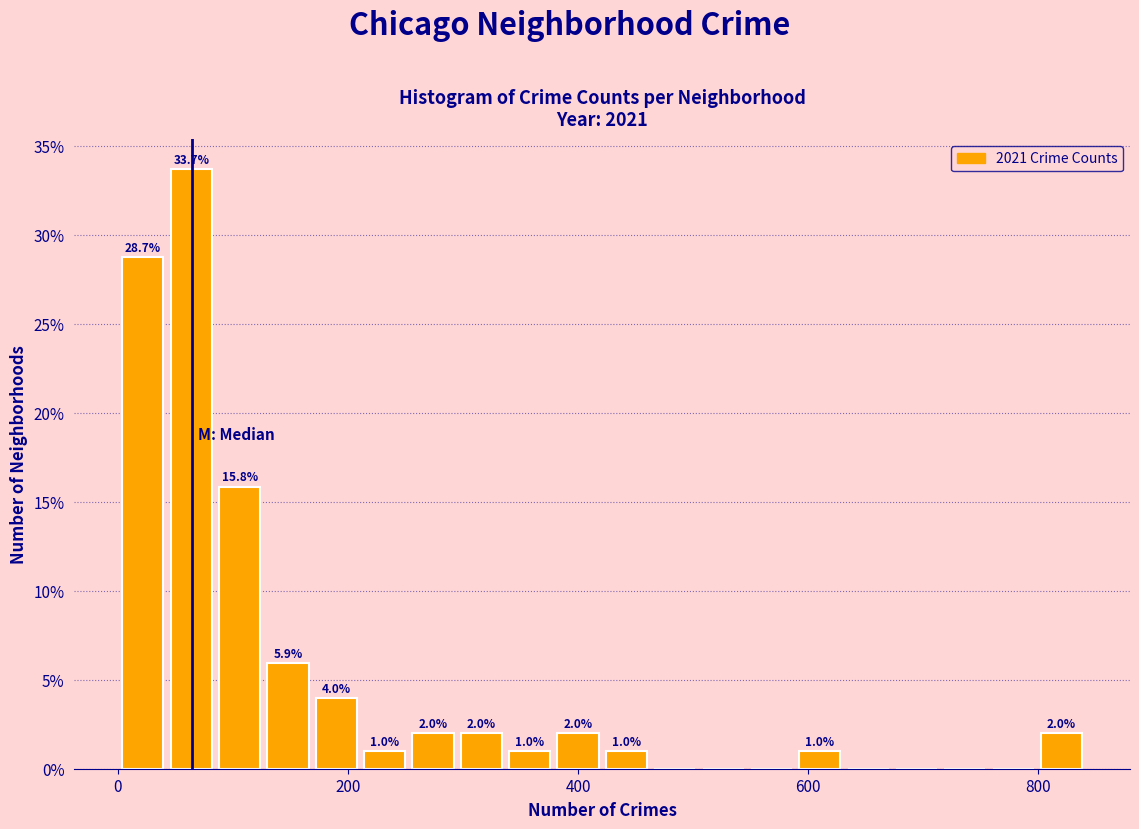

Around what value on the x-axis is the tallest bar? Give the approximate position of its centre, as read against the axis.

60